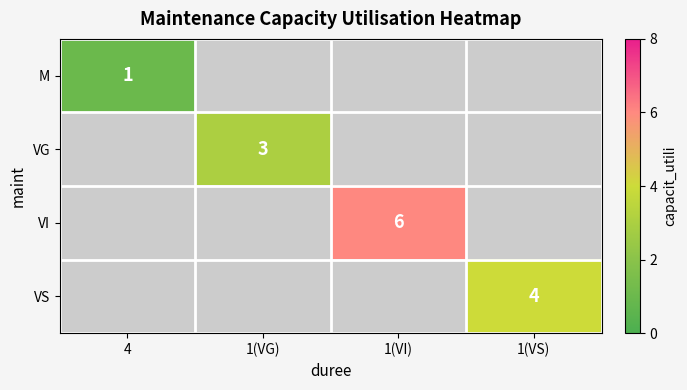

The value of VI at 1(VI) is 6. True or false?

True